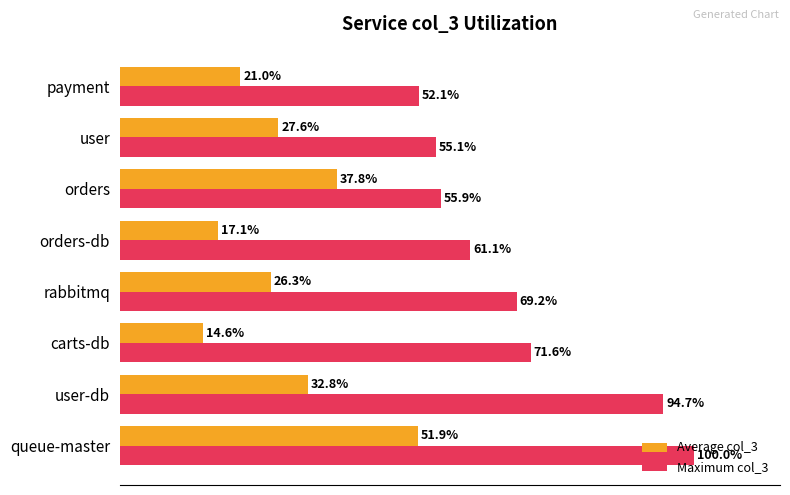

Which series has the largest total across all categories?

Maximum col_3